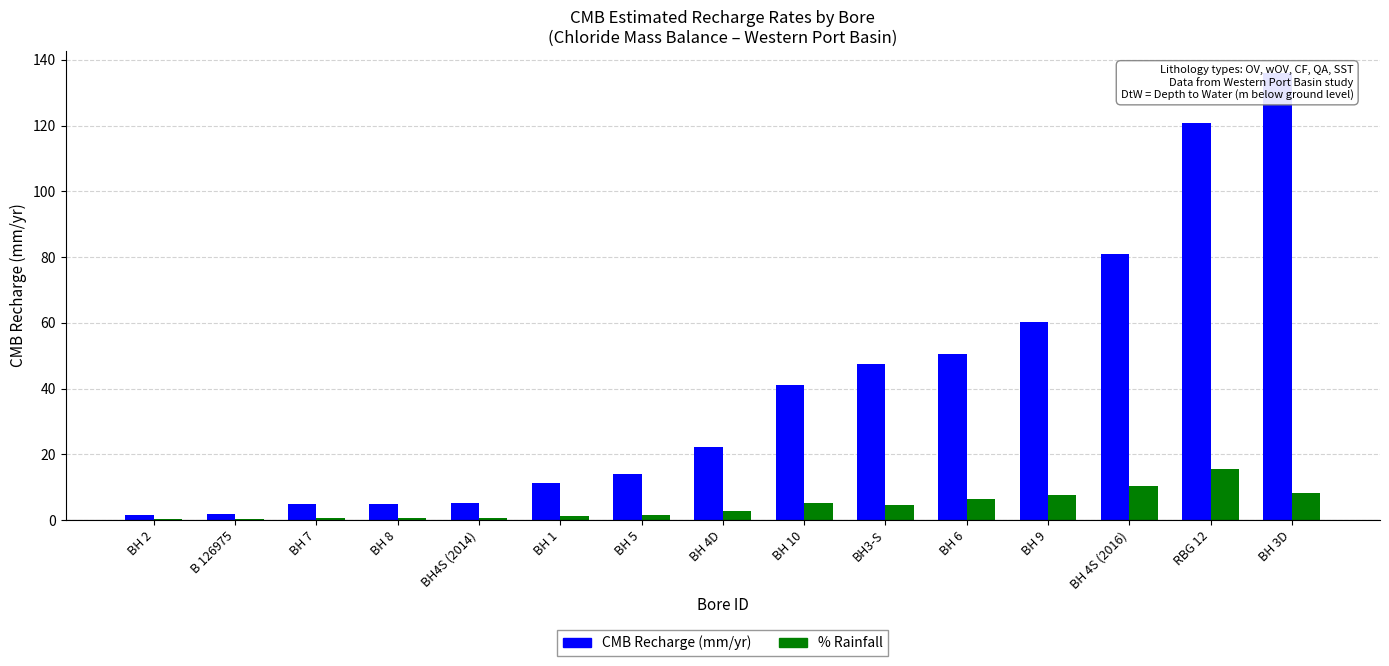

List the labels in order of CMB Recharge (mm/yr) value, largest first.

BH 3D, RBG 12, BH 4S (2016), BH 9, BH 6, BH3-S, BH 10, BH 4D, BH 5, BH 1, BH4S (2014), BH 8, BH 7, B 126975, BH 2